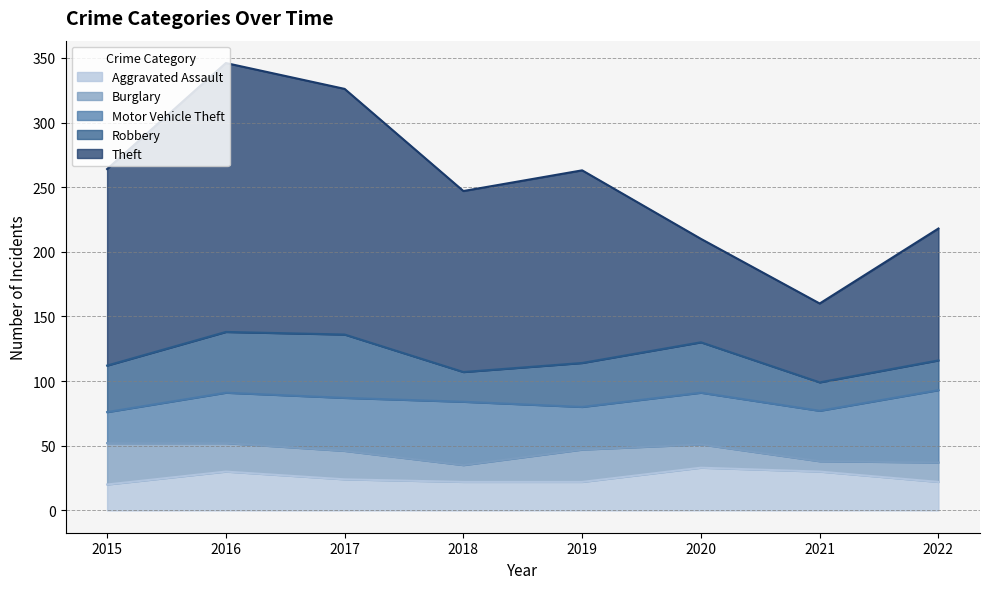

What is the difference between the second highest and minimum values in the Burglary series?

17